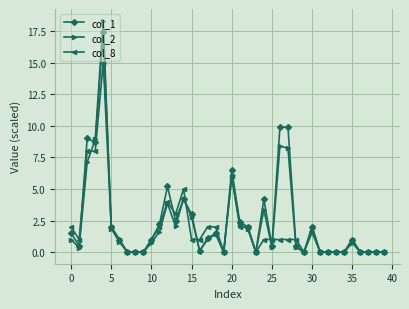

List the series in order of their peak value, lowest first.

col_8, col_1, col_2